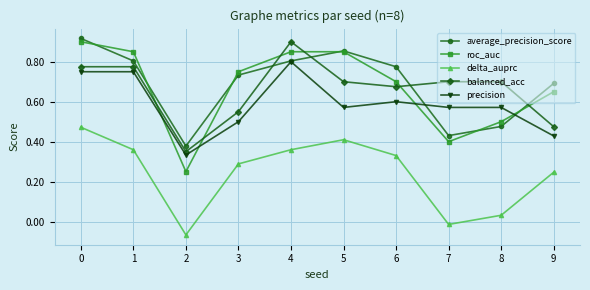

Which series has the widest spread of values?

roc_auc